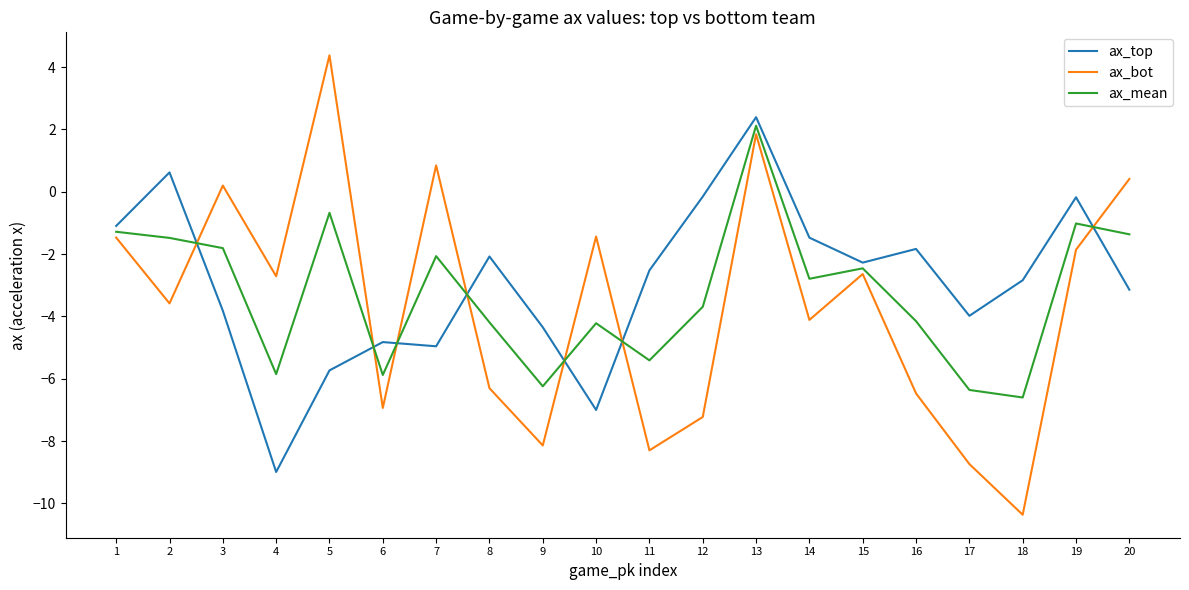

After their last crossing, which series has the higher values: ax_top or ax_bot?

ax_bot